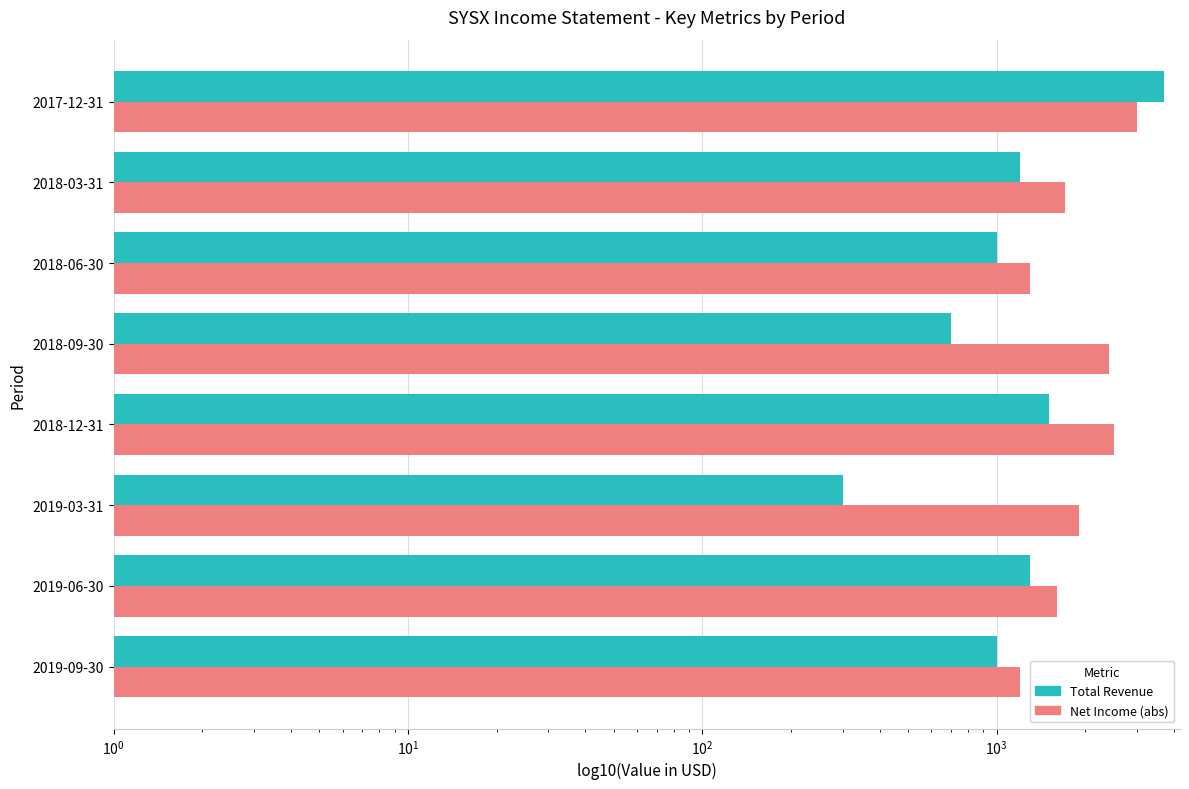

The Total Revenue series shows 471 at 2018-06-30. True or false?

False